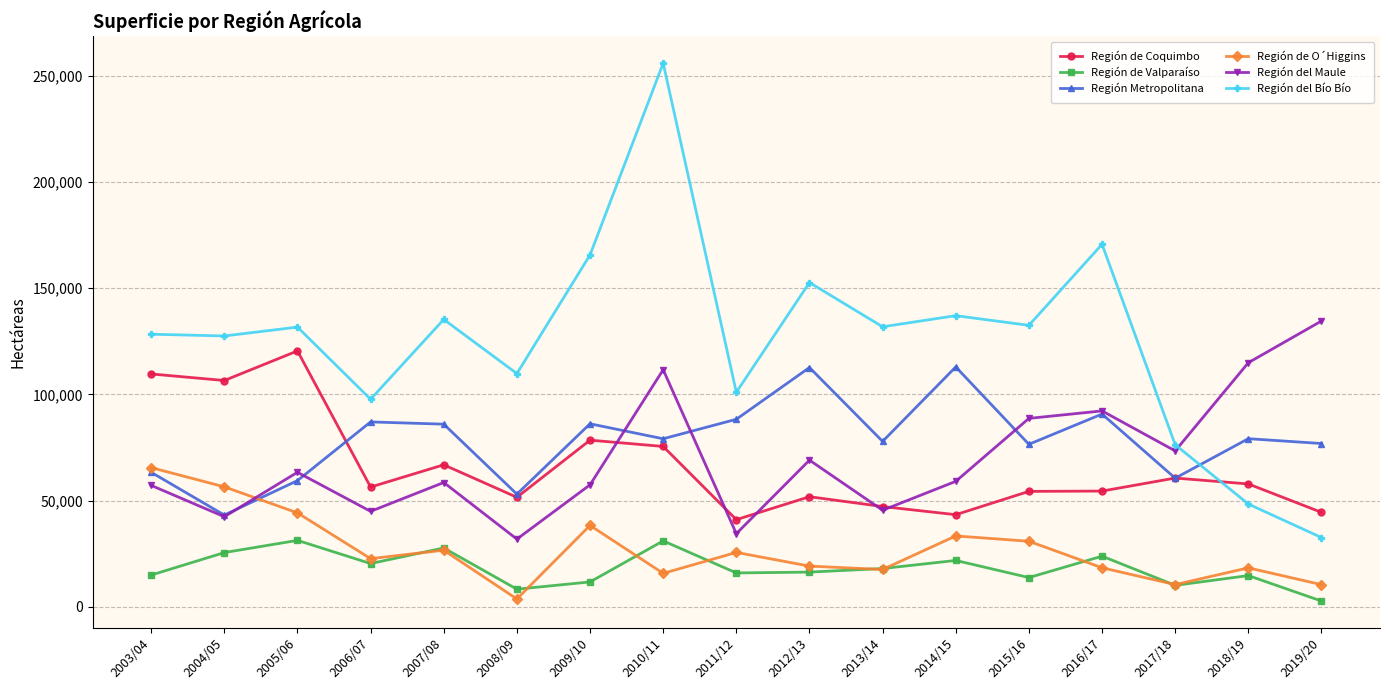

What is the minimum value for Región Metropolitana?

43227.6